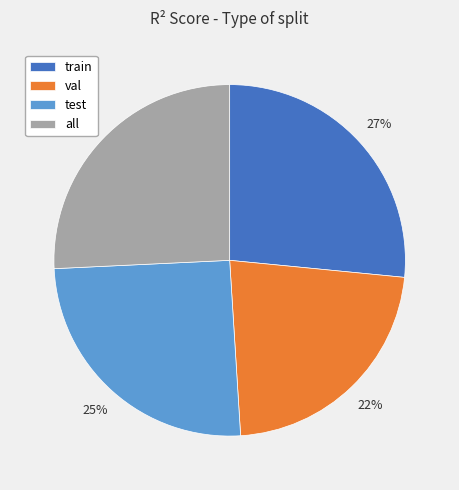

Is the sum of all and test greater than half?

Yes